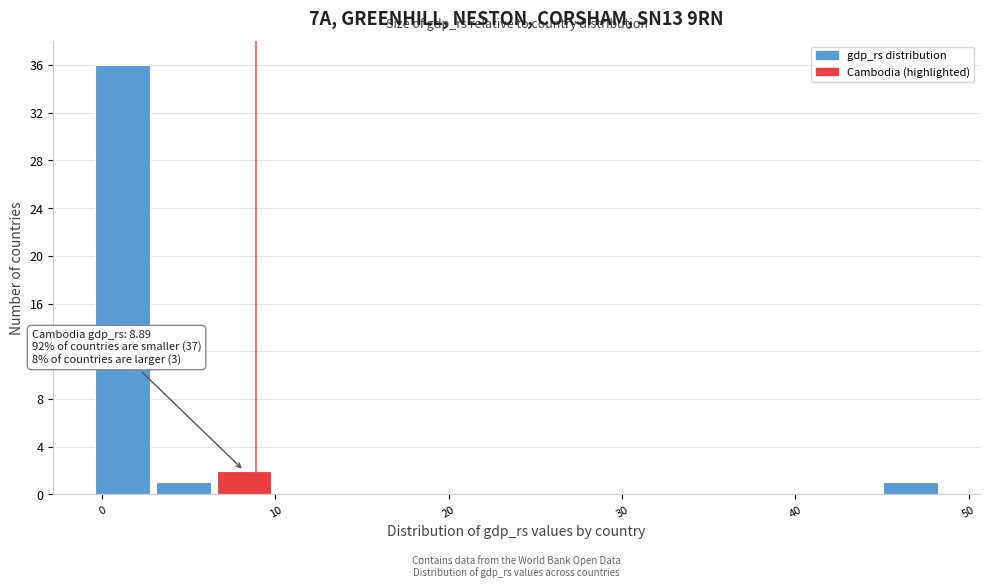

Read against the x-axis, roughly where is the centre of the tallest bar?

1